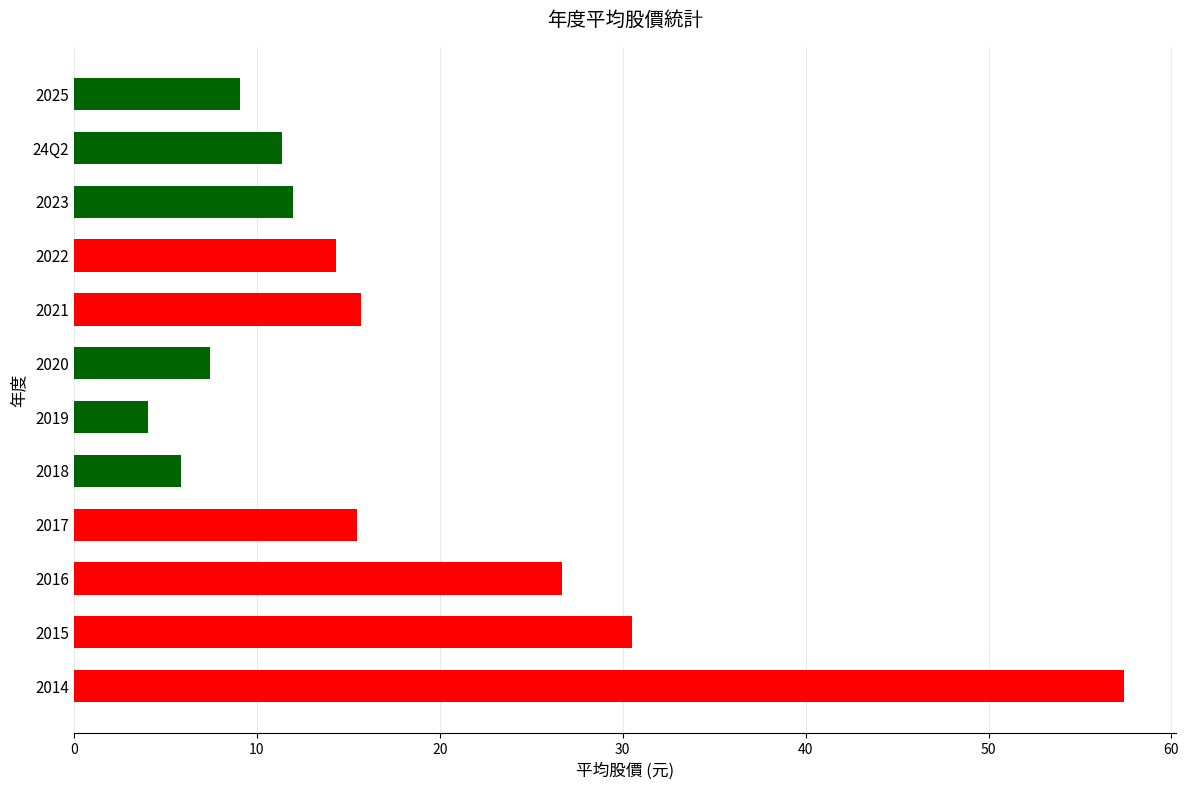

What is the change in value from 2025 to 2015?

+21.4